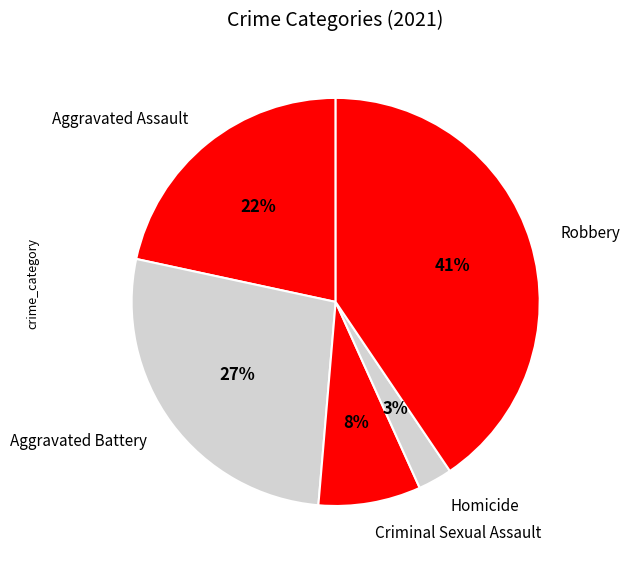

Is it true that Robbery is 41% of the pie?

True